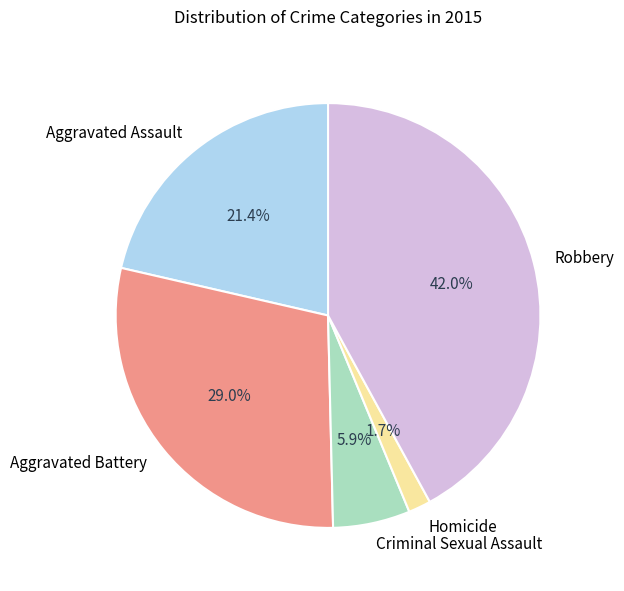

To the nearest percent, what portion does Homicide represent?

2%